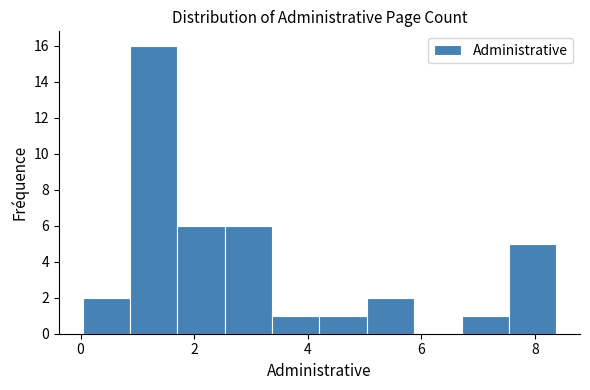

Reading left to right, list every bar in this chart as the range it spans on the x-axis followed by its height. Neither the bar edges nor the heights are printed on the chart, so give them approximately, as read against the axes.

0.0 to 0.8: 2
0.8 to 1.8: 16
1.8 to 2.6: 6
2.6 to 3.4: 6
3.4 to 4.2: 1
4.2 to 5.0: 1
5.0 to 5.8: 2
5.8 to 6.8: 0
6.8 to 7.6: 1
7.6 to 8.4: 5